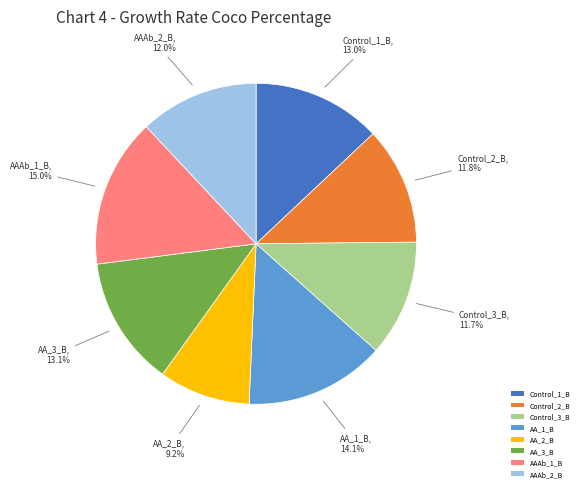

Is the sum of AAAb_2_B and Control_1_B greater than half?

No